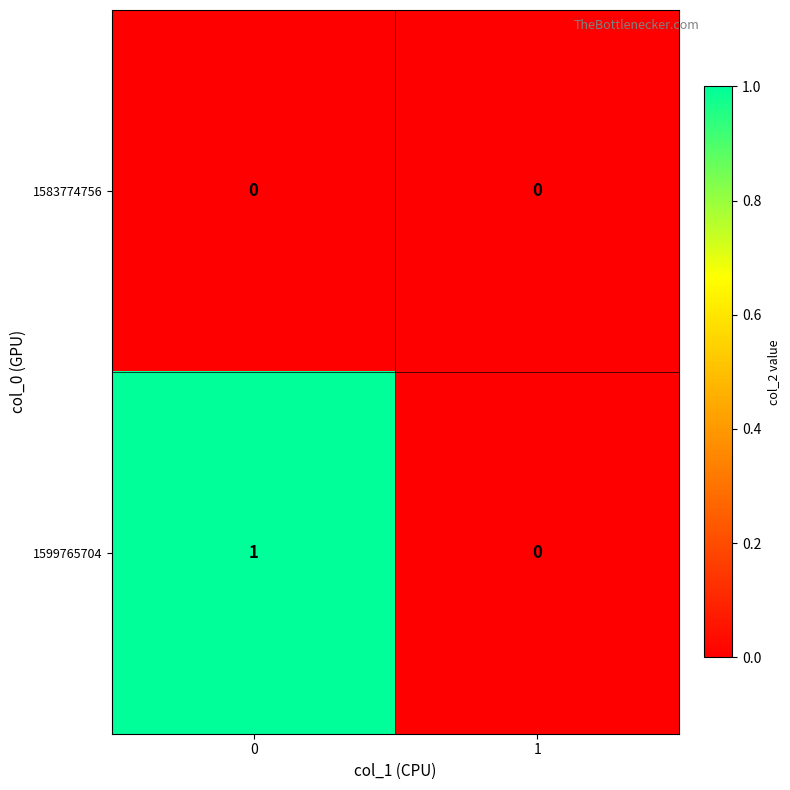

The 1583774756 series shows 0 at 1. True or false?

True